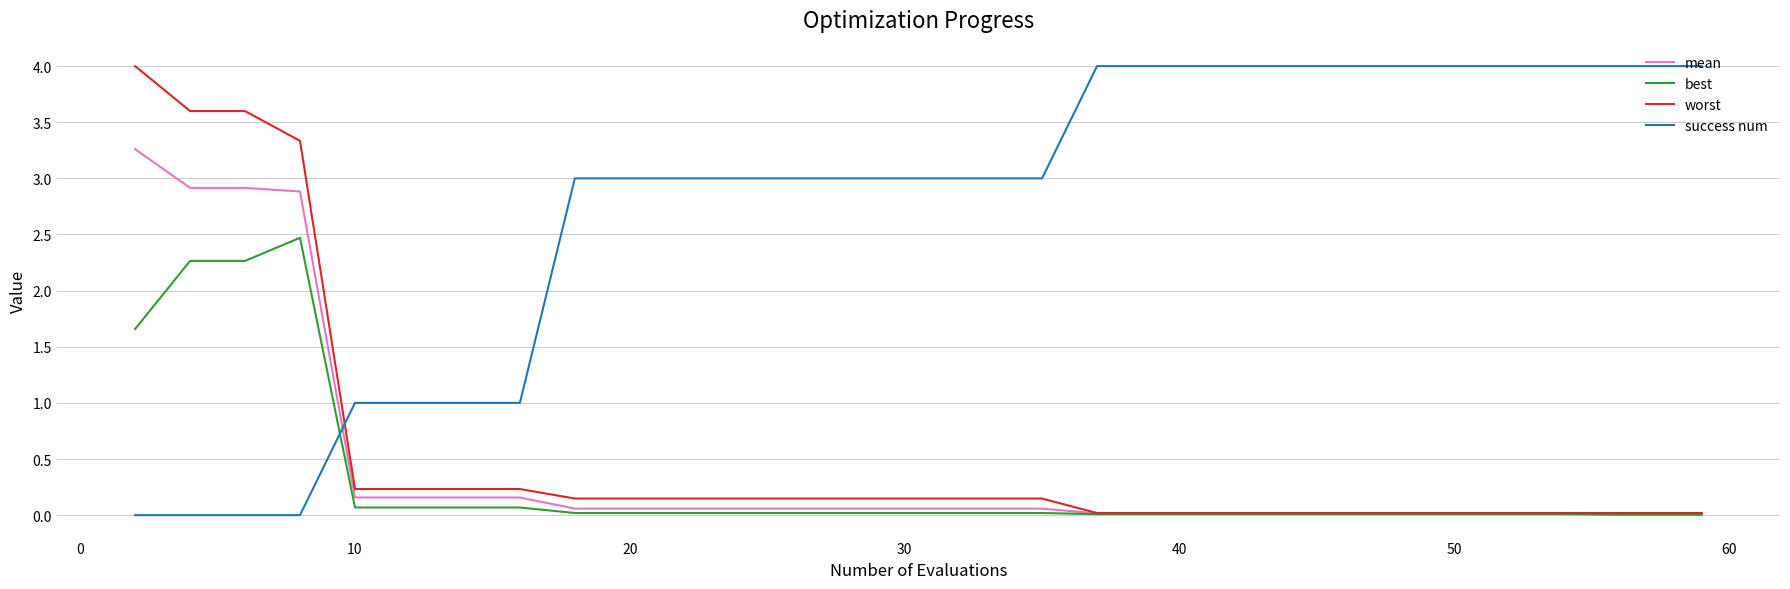

What is the highest value of the best series?

2.5